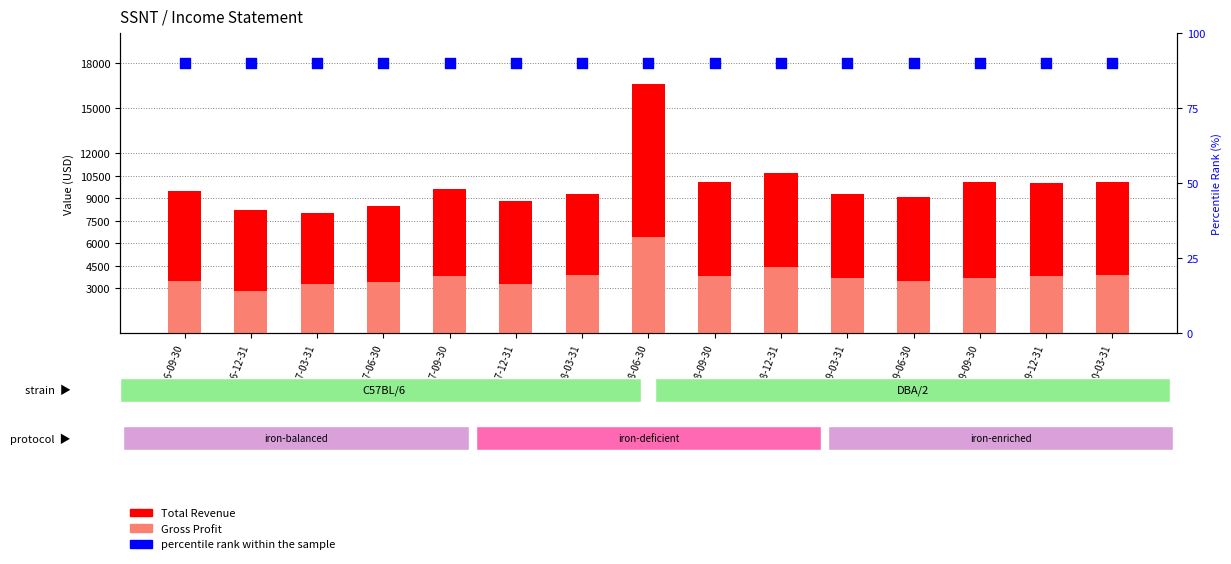

At how many categories does at least one series exceed 633?

15